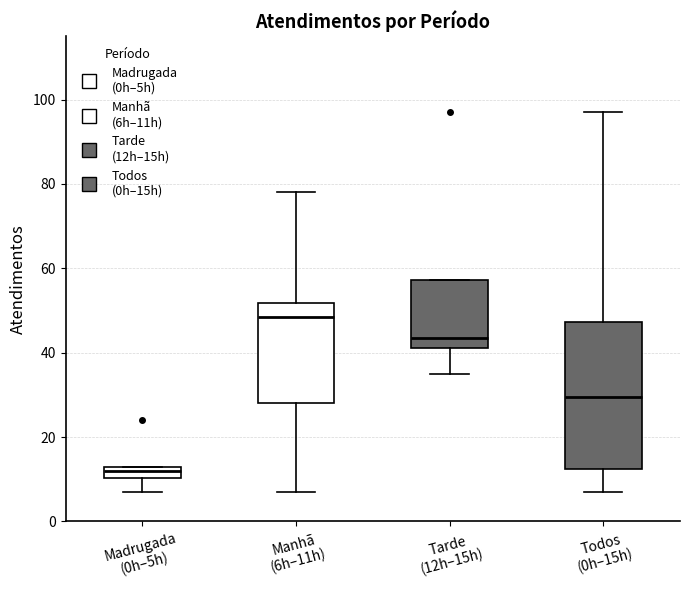

Where is the upper edge of the box for Manhã (6h–11h) on the y-axis? The values are not printed on the chart, so give them approximately, as read against the axis.

52